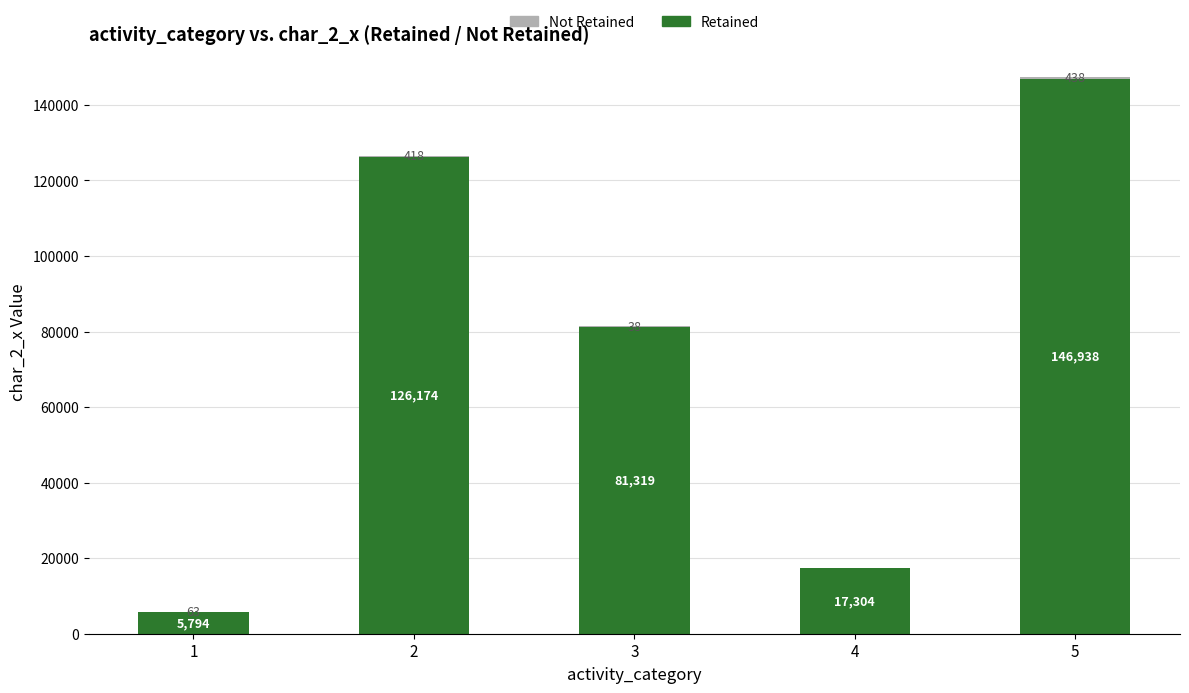

The Retained series shows 81319 at 3. True or false?

True